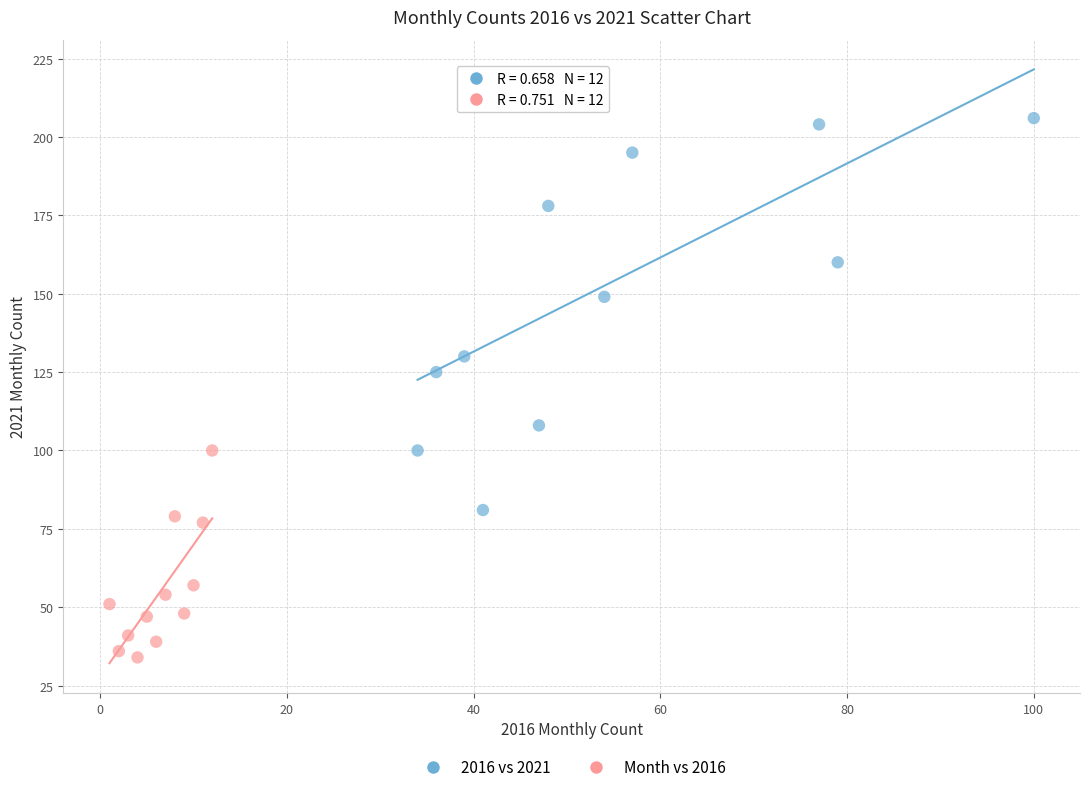

Which series contains the highest Y value?

2016 vs 2021